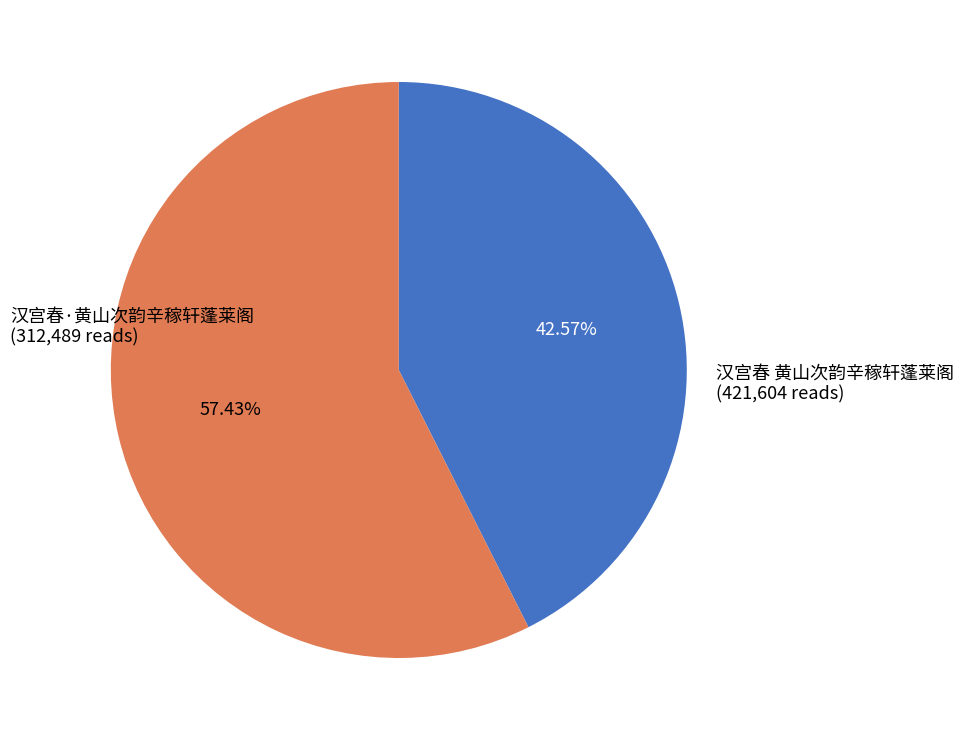

Count the number of slices in the pie.

2